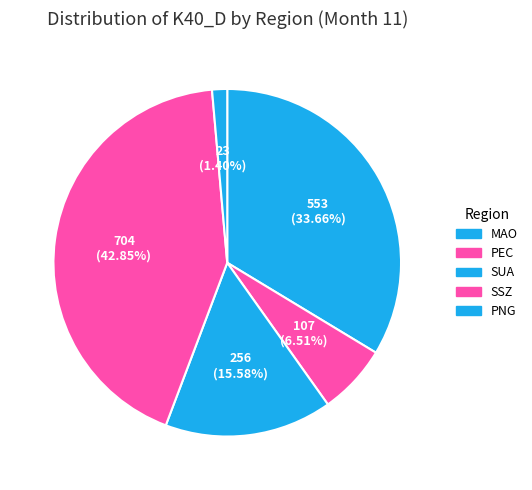

What is the total percentage of SUA and MAO?

49.2%